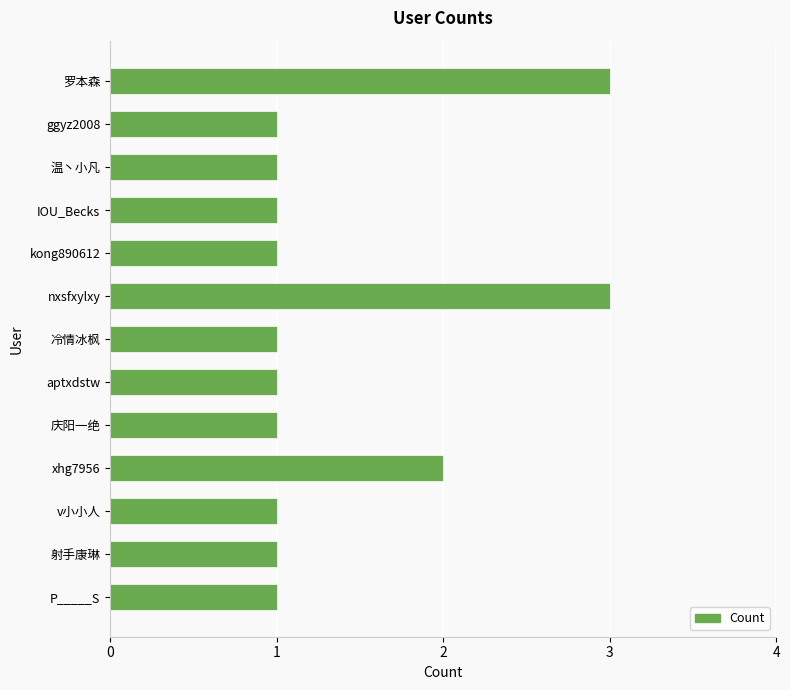

True or false: the data shows 1 at 冷情冰枫.

True